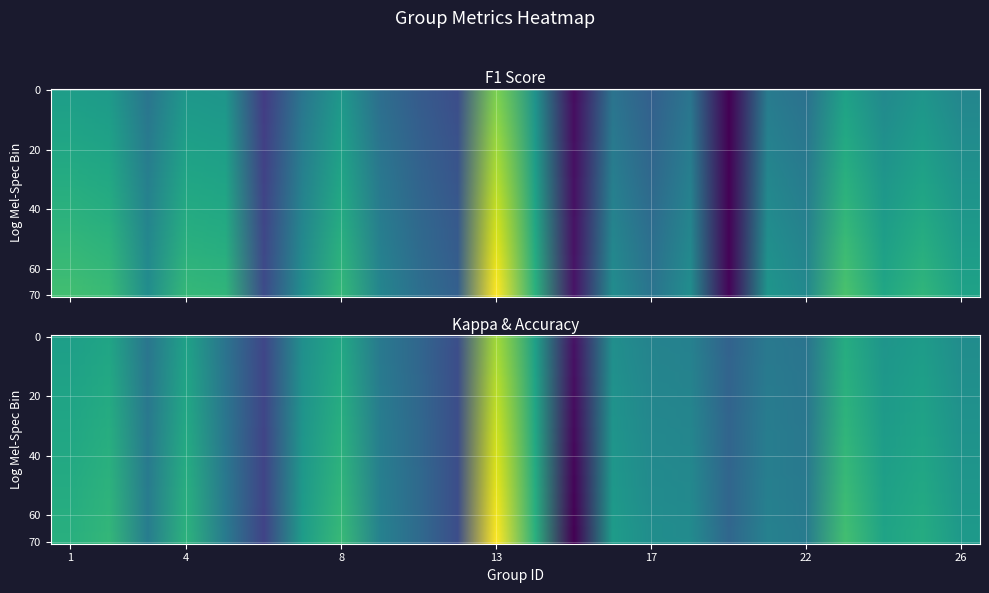

At how many categories does at least one series exceed 0?

24